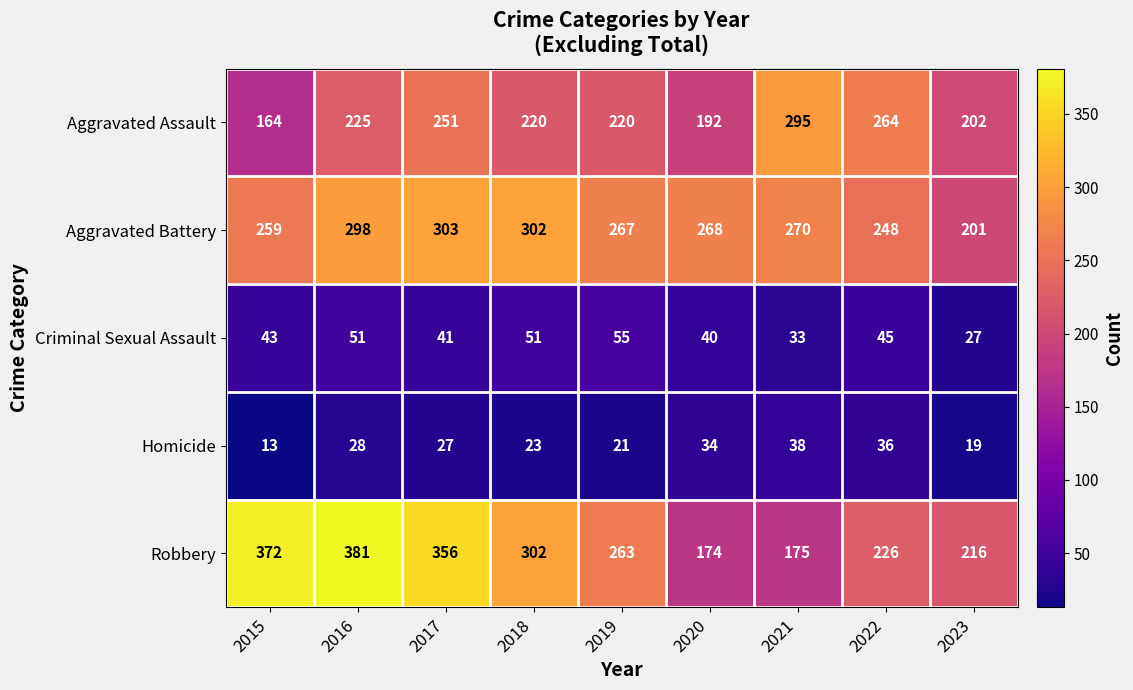

Is the value of Criminal Sexual Assault at 2022 greater than the value of Homicide at 2018?

Yes